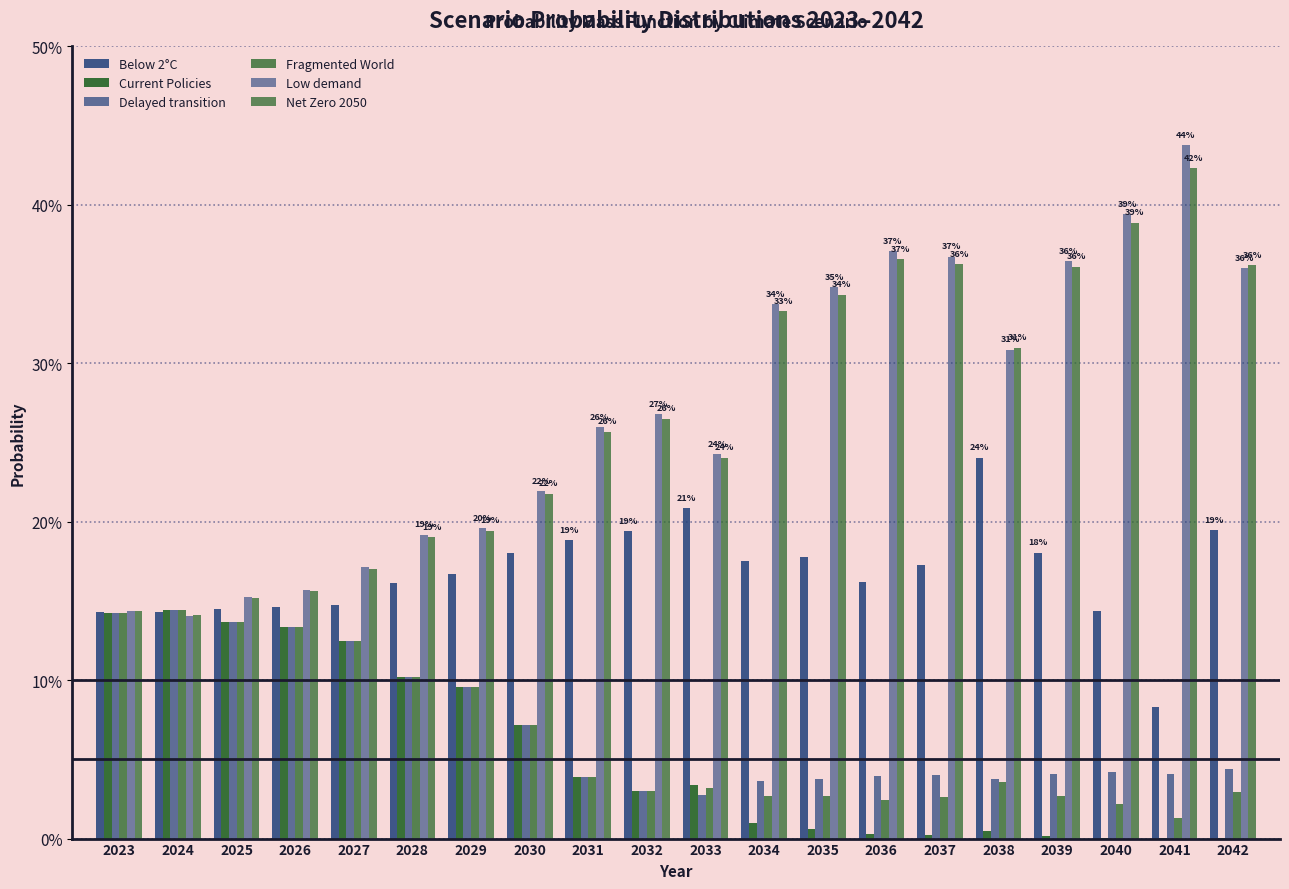

Are the bars horizontal?

No